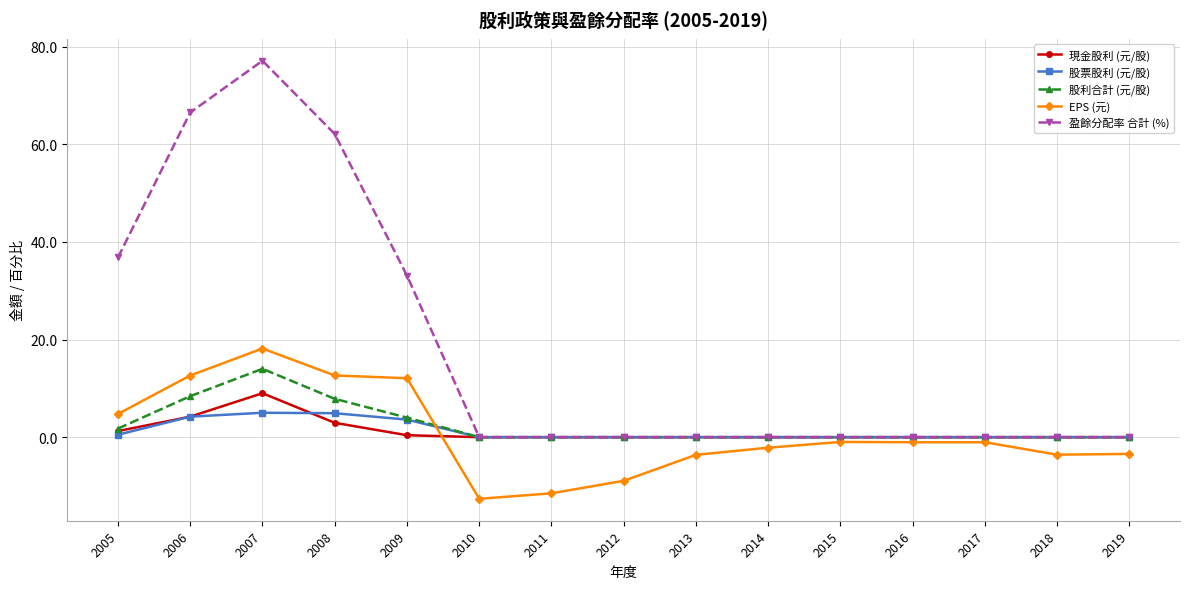

Count the number of data series in this chart.

5